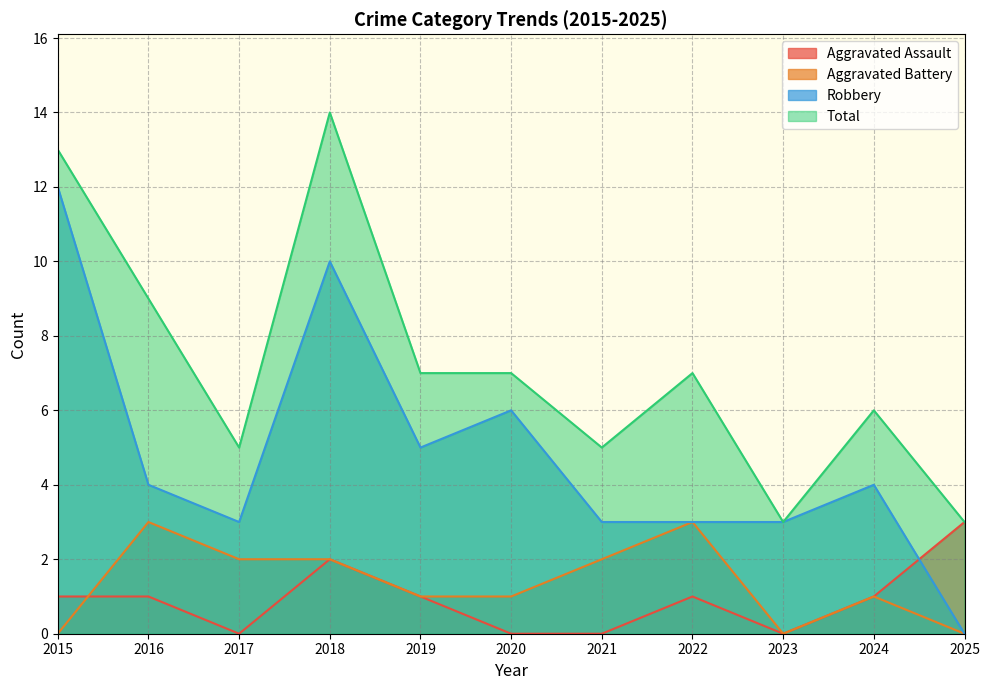

How many lines are shown in the chart?

4